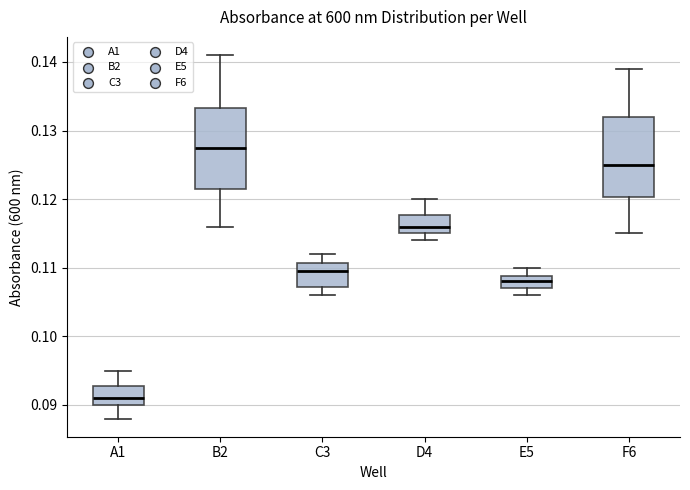

Where is the upper edge of the box for B2 on the y-axis? The values are not printed on the chart, so give them approximately, as read against the axis.

0.133